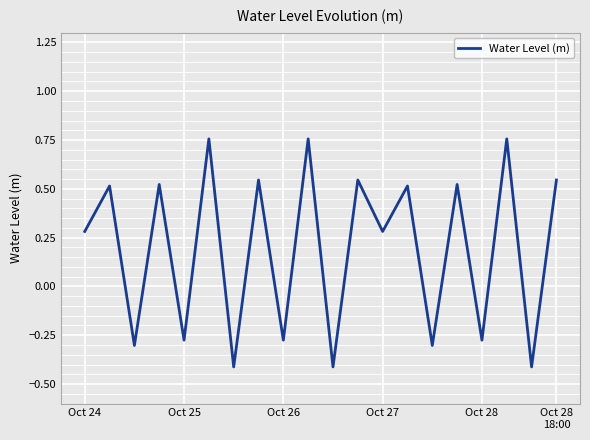

What is the difference between the maximum and minimum values?

1.2